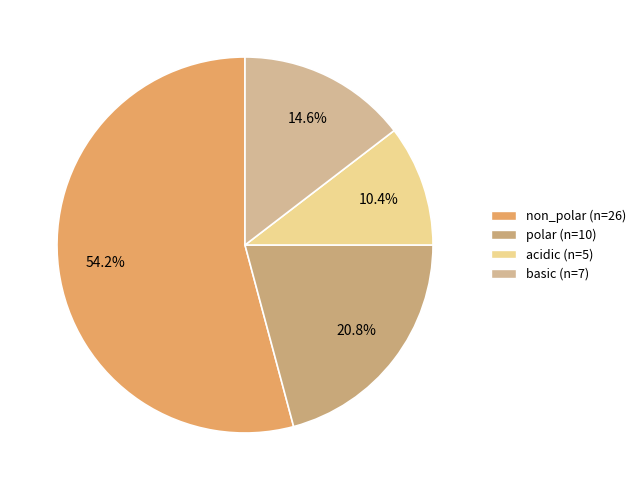

What is the ratio of the value at basic to the value at polar?

0.7